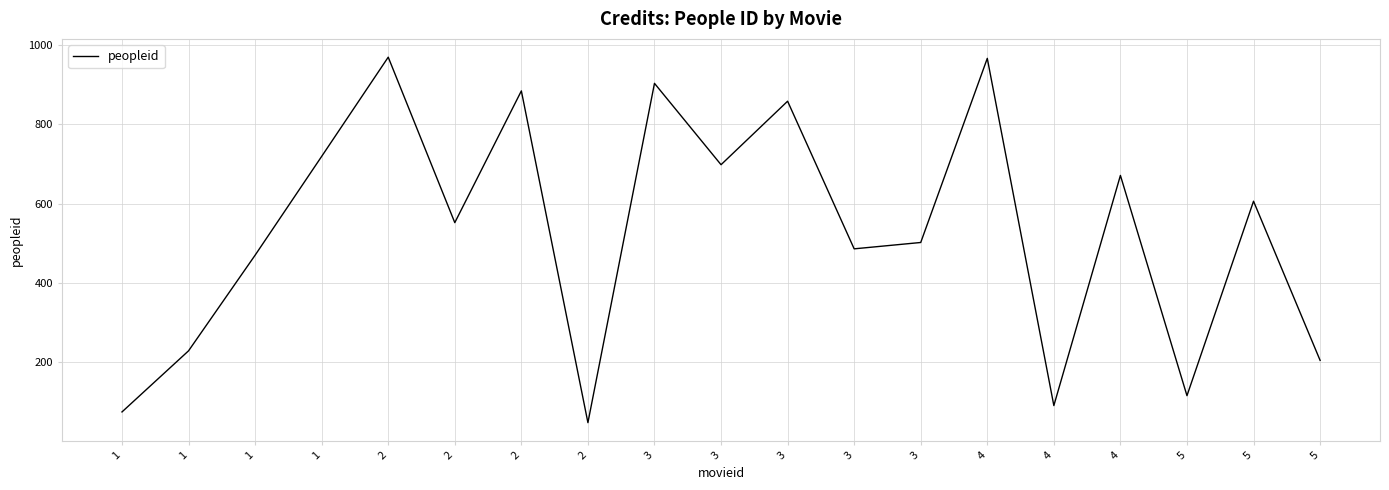

Is this an area chart (filled region under the line)?

No